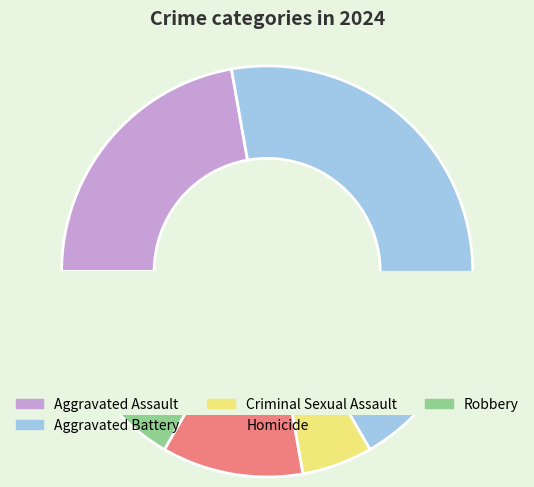

To the nearest percent, what is the combined percentage of Criminal Sexual Assault and Aggravated Battery?

50%